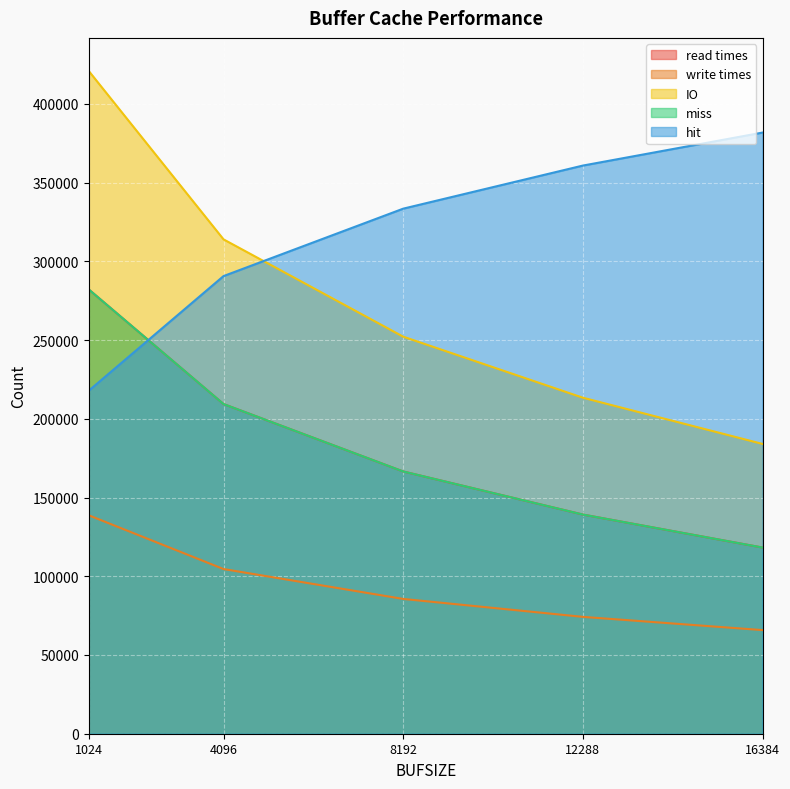

Reading right to left, transcribe all the data shown in this chart.

read times: 118231	139187	166555	209370	282141
write times: 65812	74210	85599	104583	138715
IO: 184043	213397	252154	313953	420856
miss: 118231	139187	166555	209370	282141
hit: 381769	360813	333445	290630	217859